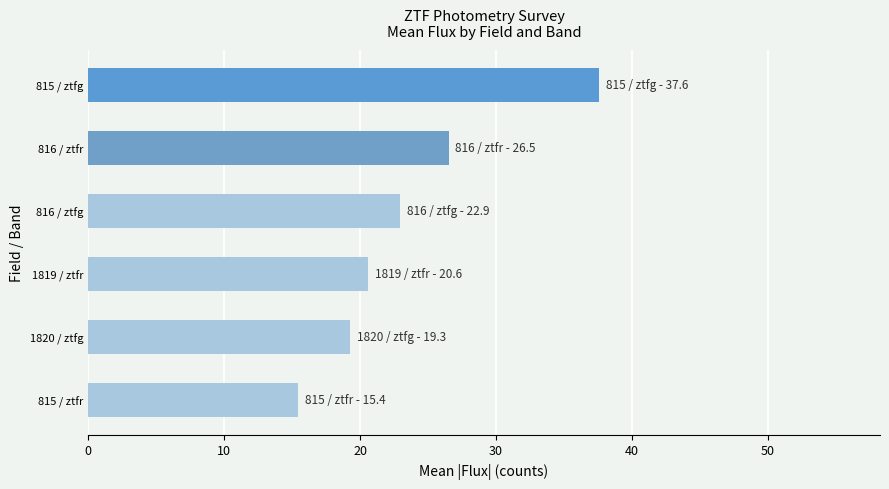

What is the sum of all values?

142.3